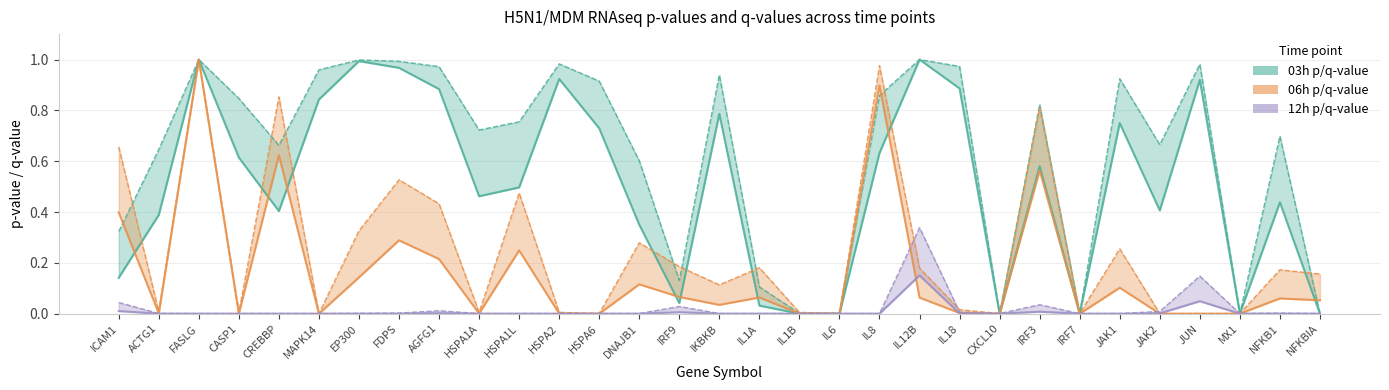

Rank the series at IL12B from highest to lowest value.

03h p-value, 12h p-value, 06h p-value